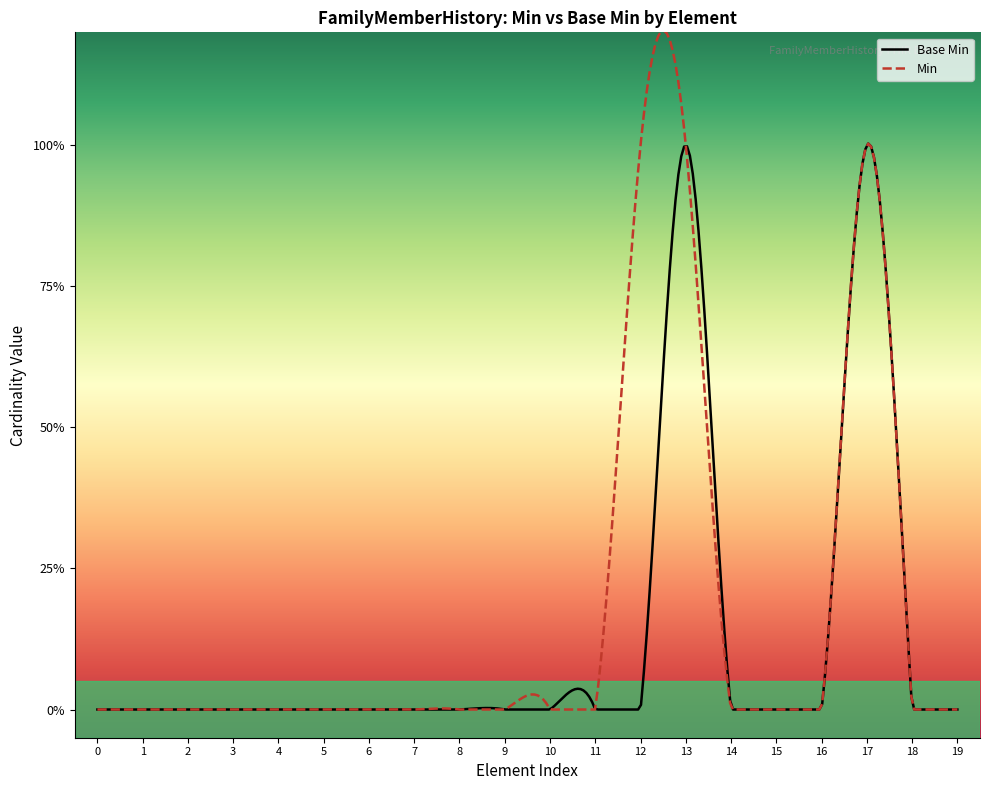

What is the sum of all values?

2